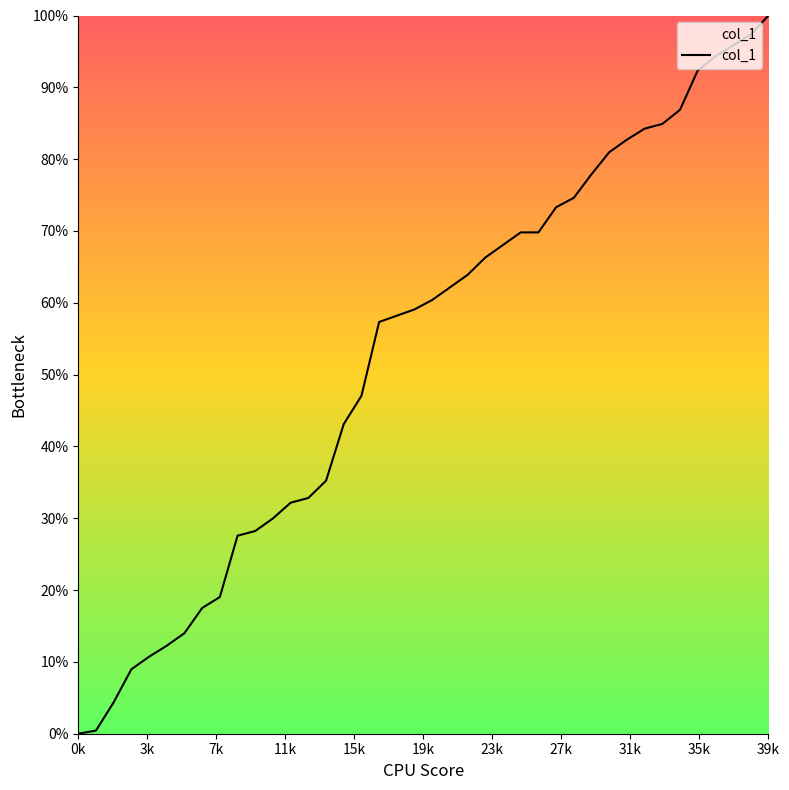

What is the difference between the maximum and minimum values?

100.0